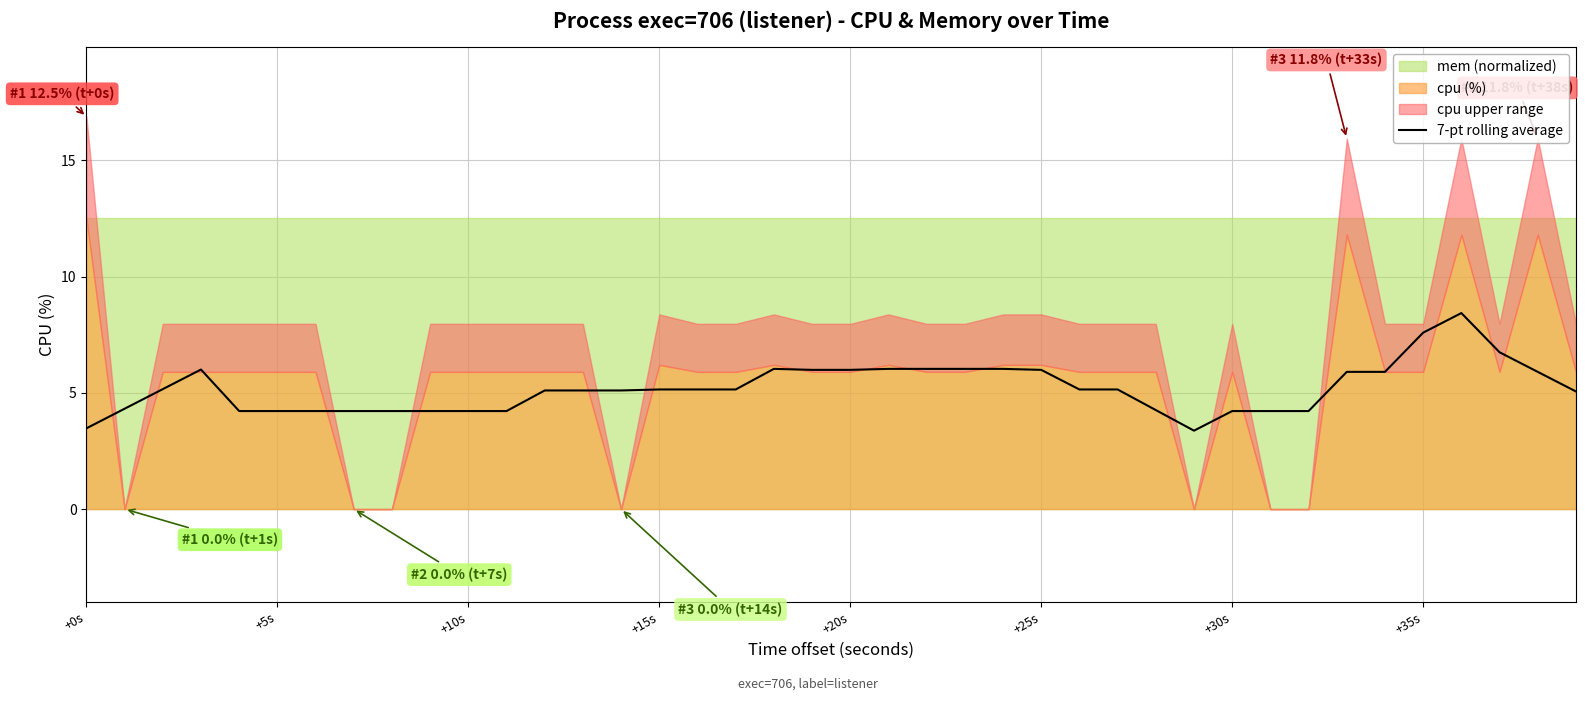

What is the maximum value for 7-pt rolling average?

8.4